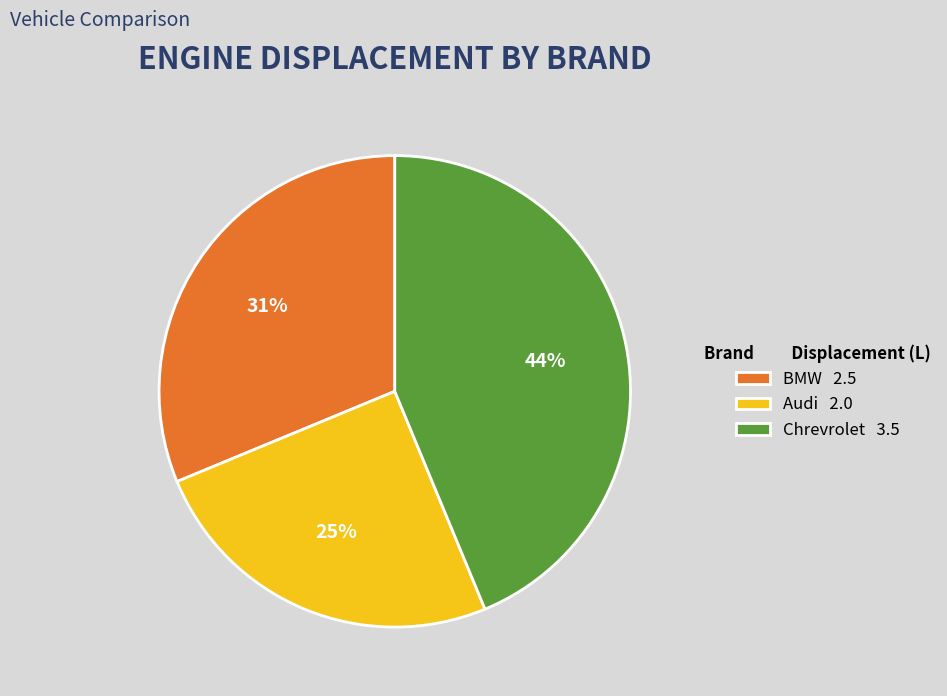

Between BMW and Chrevrolet, which is larger?

Chrevrolet